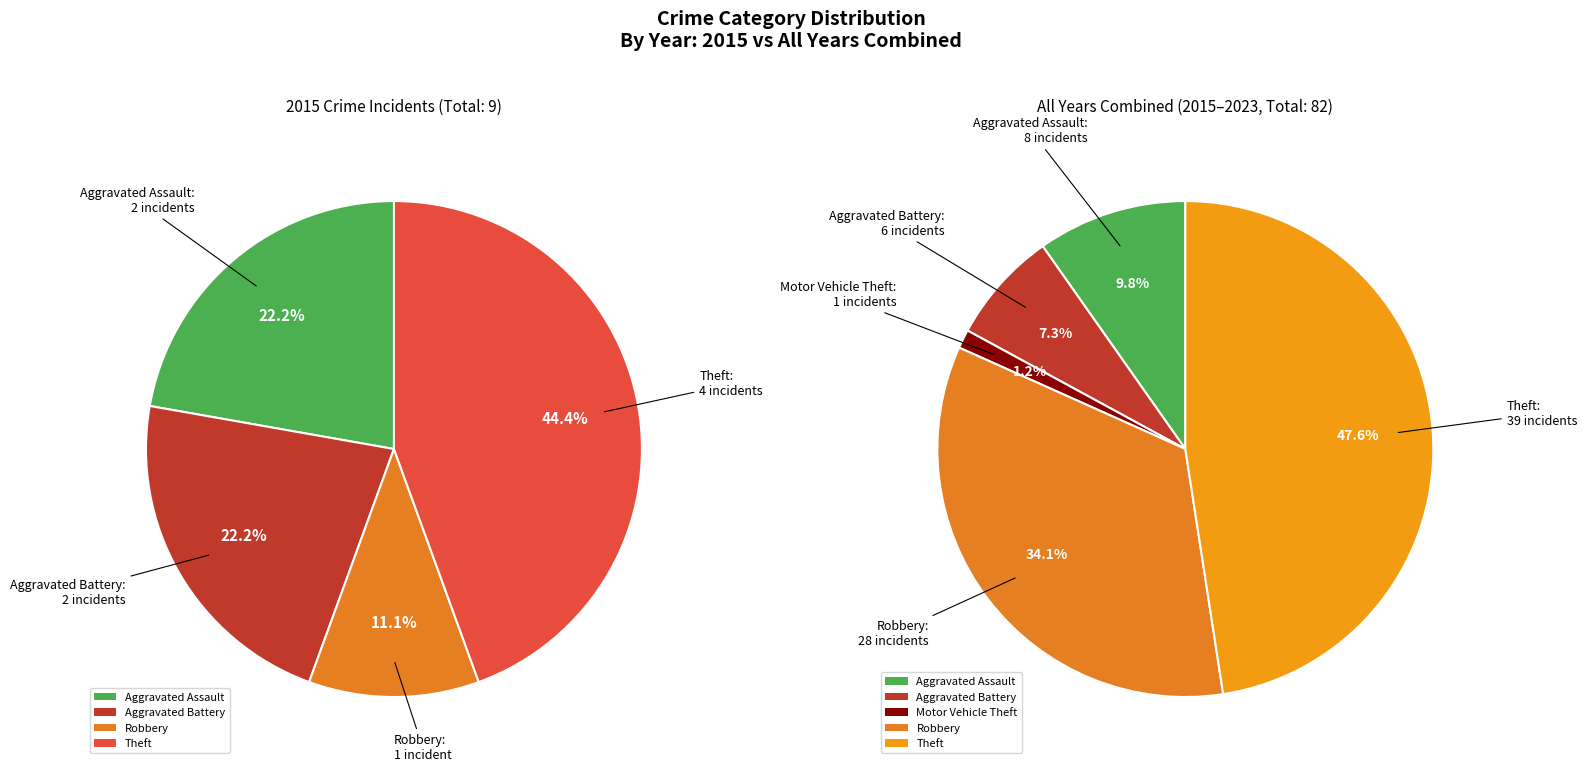

The Robbery slice represents 1% of the pie. True or false?

False